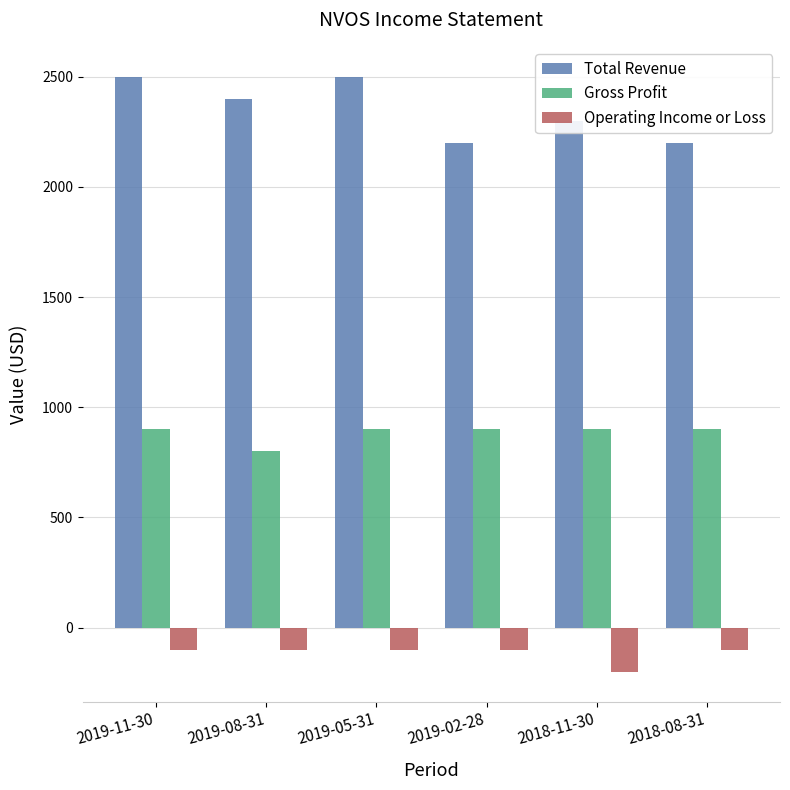

What is the smallest value displayed?

-200